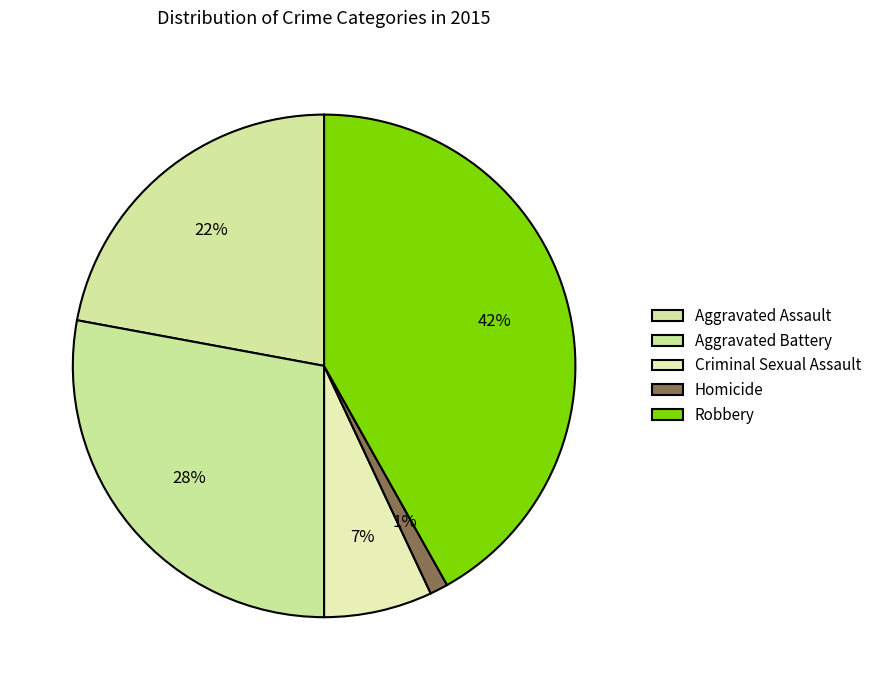

Count the number of slices in the pie.

5